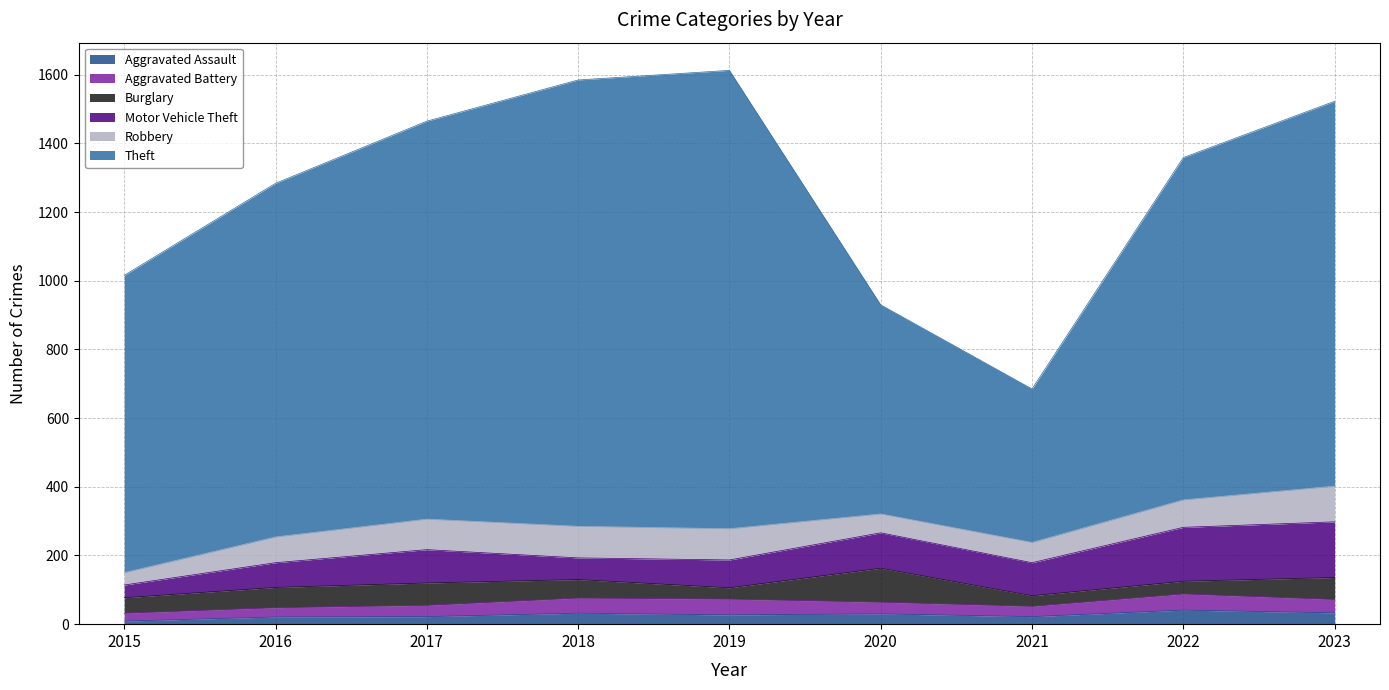

Reading left to right, what are all the values shown in this chart?

Aggravated Assault: 9	21	22	32	27	30	22	41	33
Aggravated Battery: 23	27	33	44	46	34	30	47	39
Burglary: 45	59	65	54	33	99	31	37	64
Motor Vehicle Theft: 37	72	97	63	81	103	96	157	162
Robbery: 36	75	89	92	91	55	59	80	104
Theft: 866	1030	1159	1300	1335	609	447	997	1121